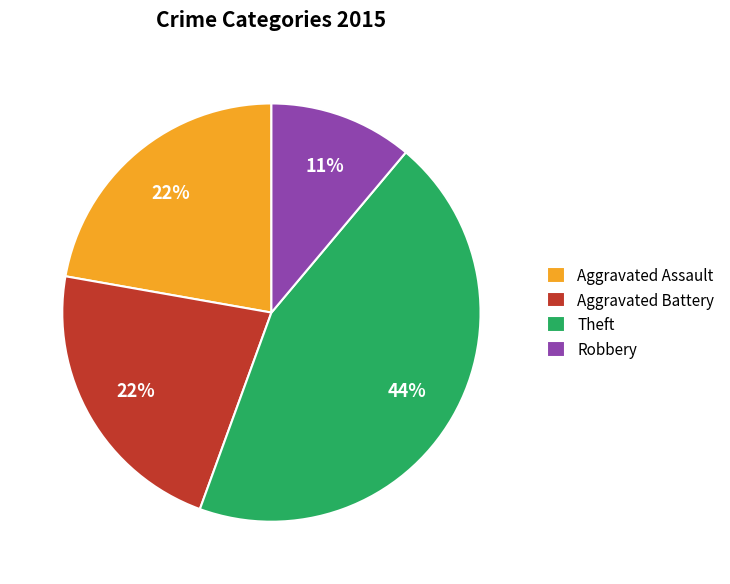

To the nearest percent, what is the average slice percentage?

25%